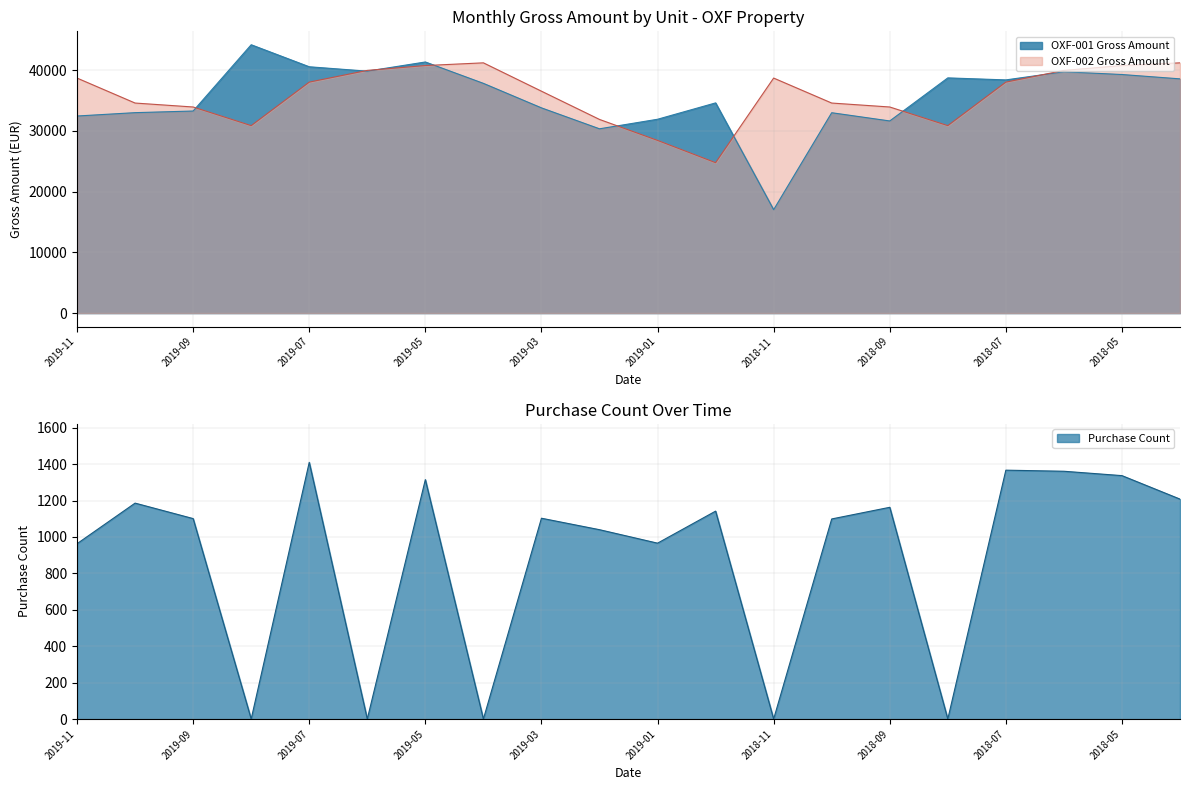

Which series has the largest total across all categories?

OXF-002 Gross Amount